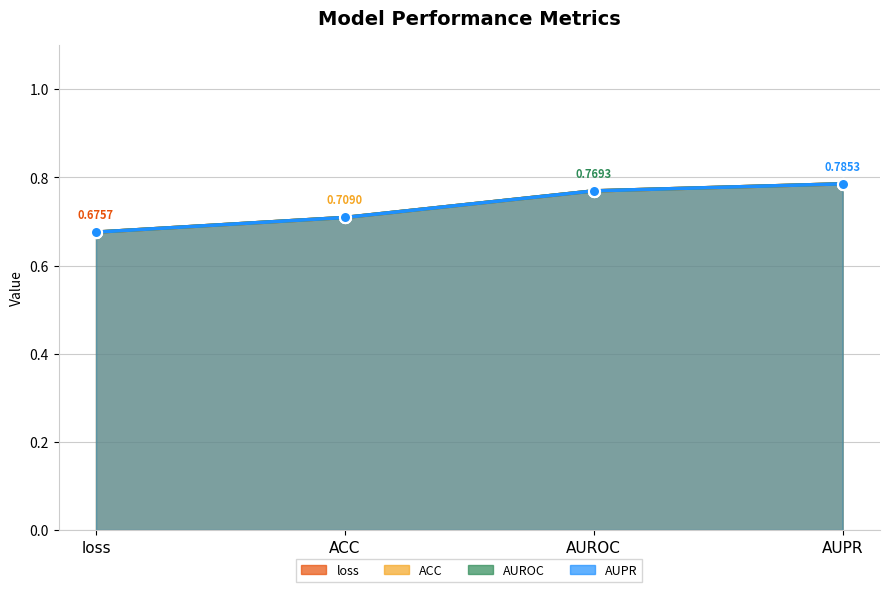

True or false: AUPR has a value of 0.8 at AUROC.

True